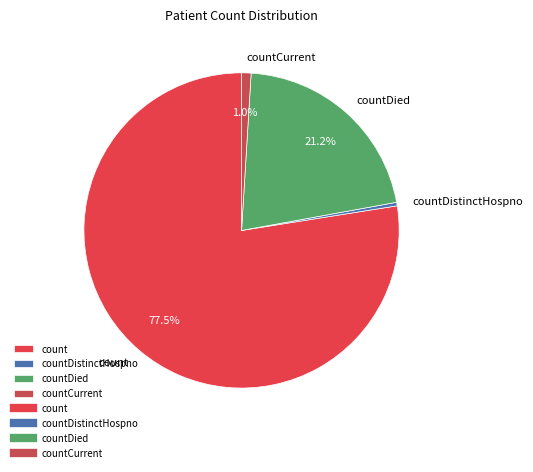

Count the number of slices in the pie.

4